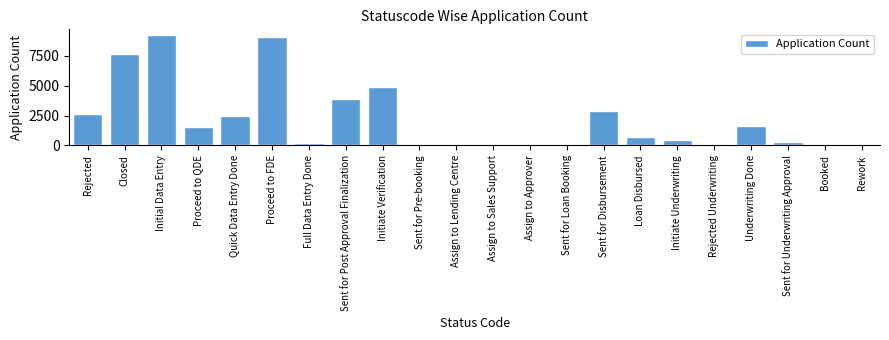

Between Assign to Approver and Initiate Underwriting, which is larger?

Initiate Underwriting